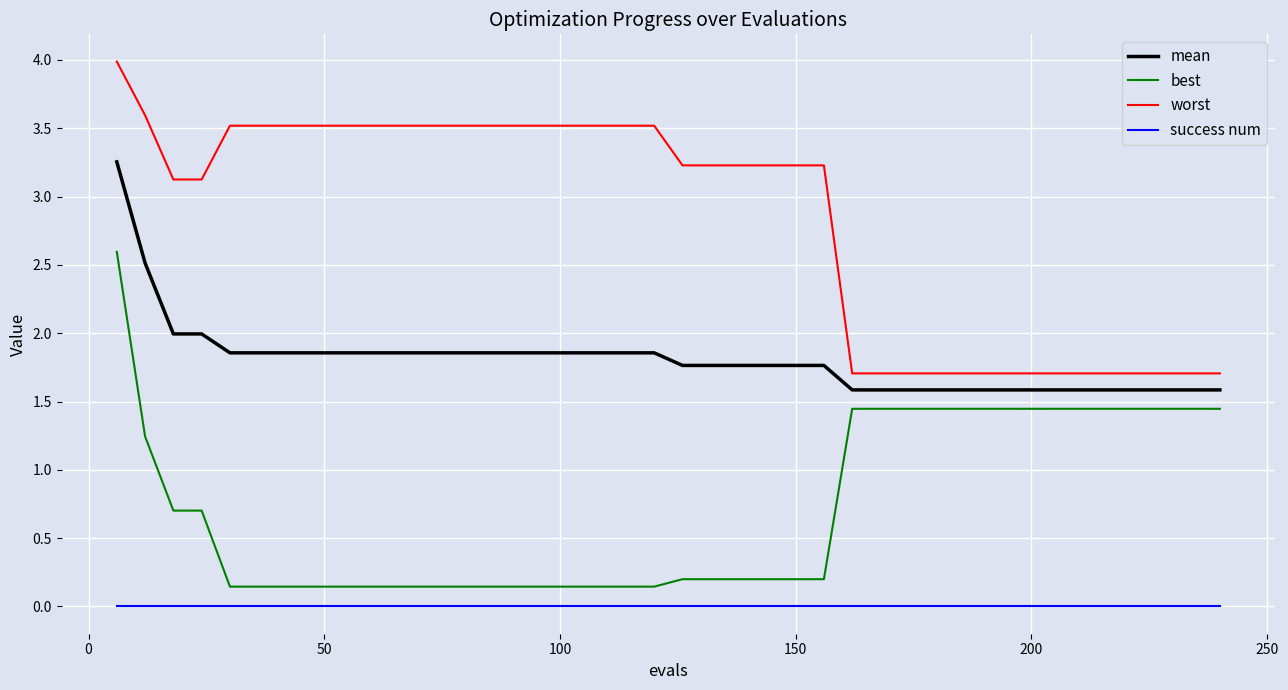

Which series has the largest total across all categories?

worst